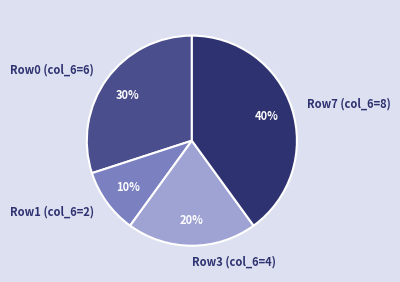

The Row0 (col_6=6) slice represents 22% of the pie. True or false?

False